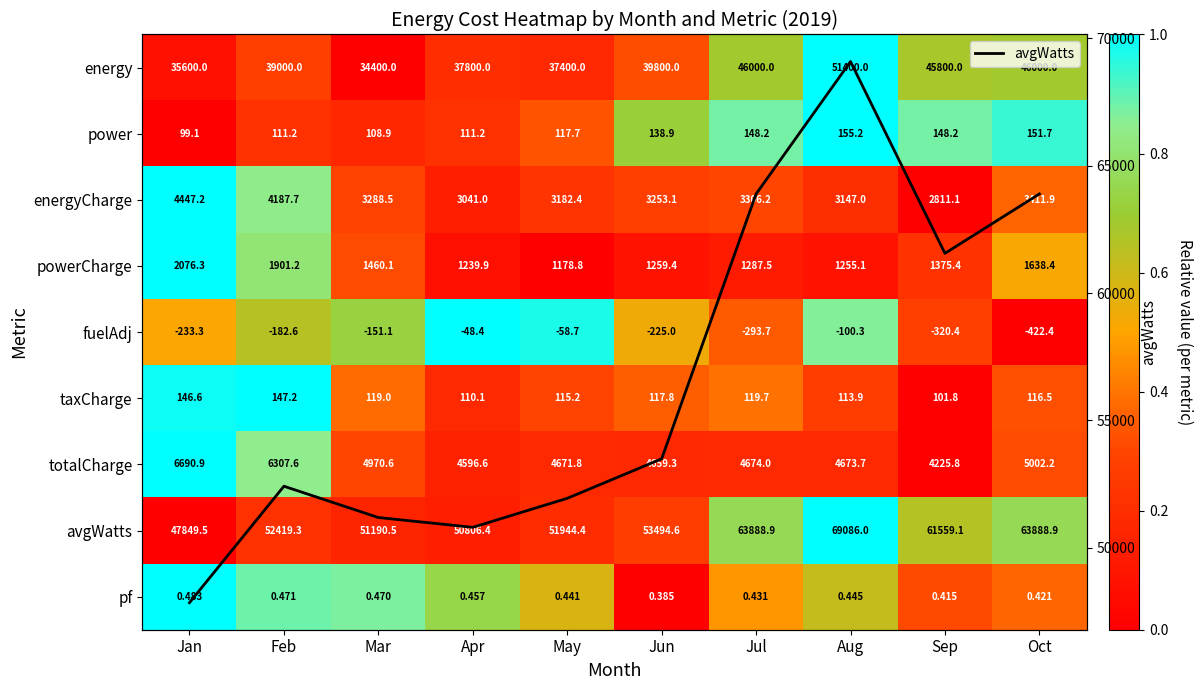

How many distinct data groups are displayed?

10